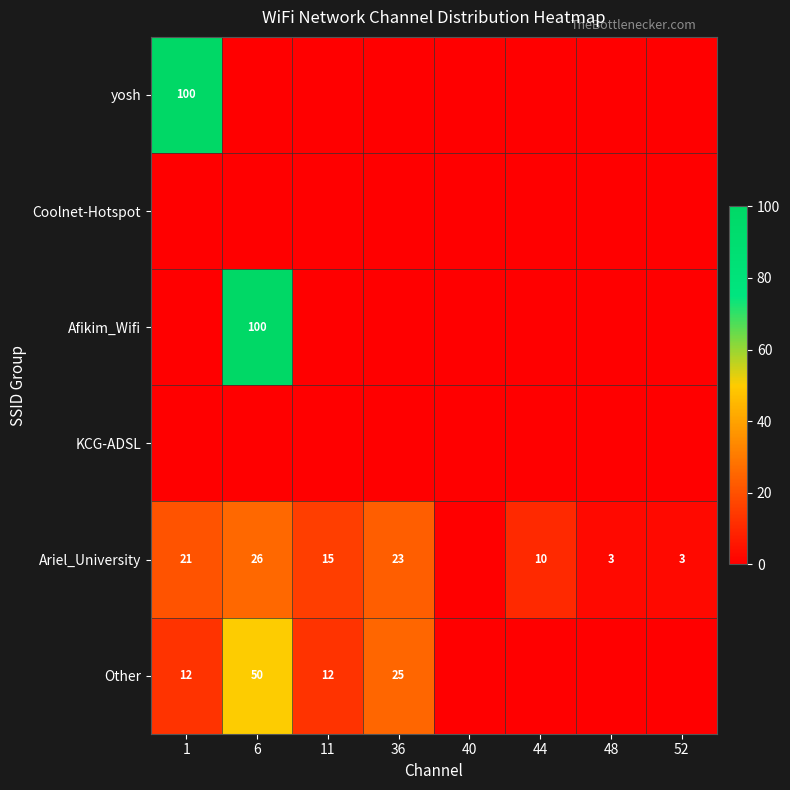

Is it true that Other equals 15 at 36?

False